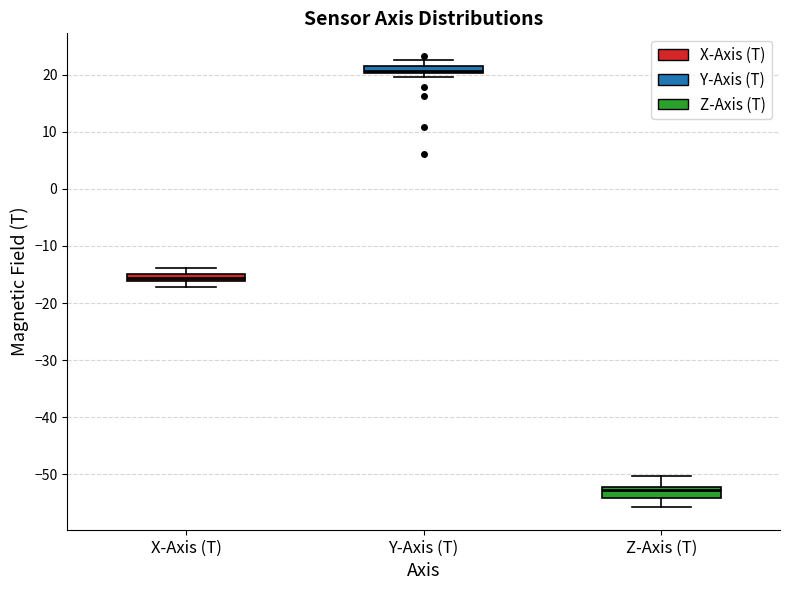

Which box's median line is the lowest?

Z-Axis (T)